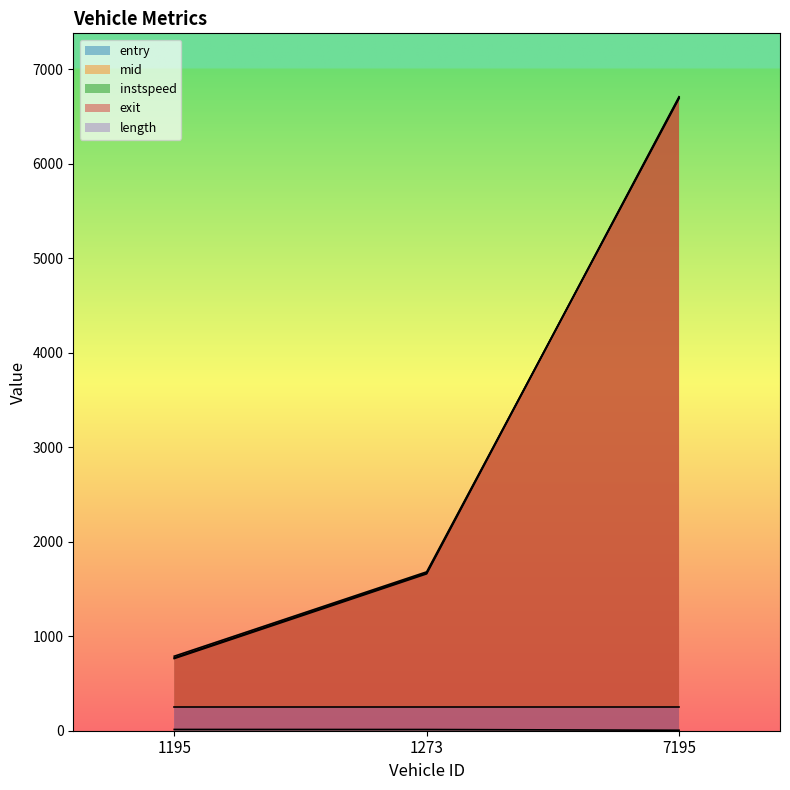

What is the difference between the mid values at 1273 and 7195?

5042.4